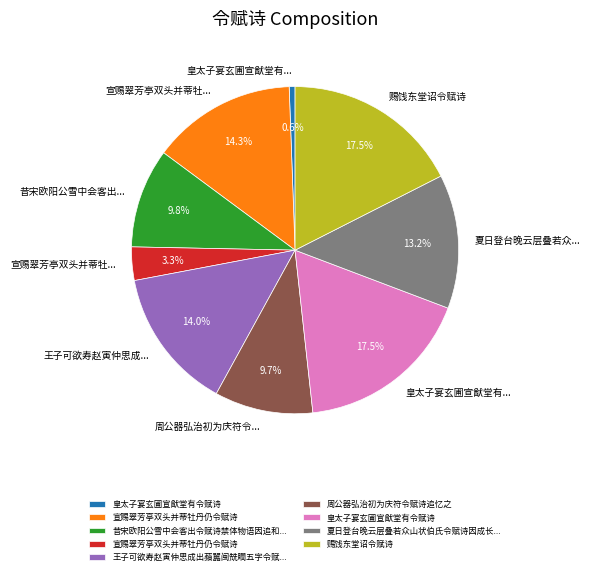

Does any single category account for the majority?

No